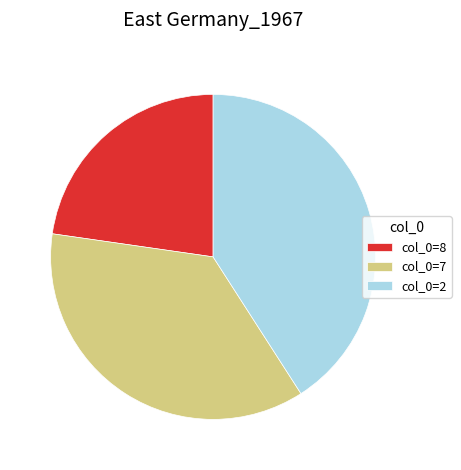

Rank the categories by value from lowest to highest.

col_0=8, col_0=7, col_0=2